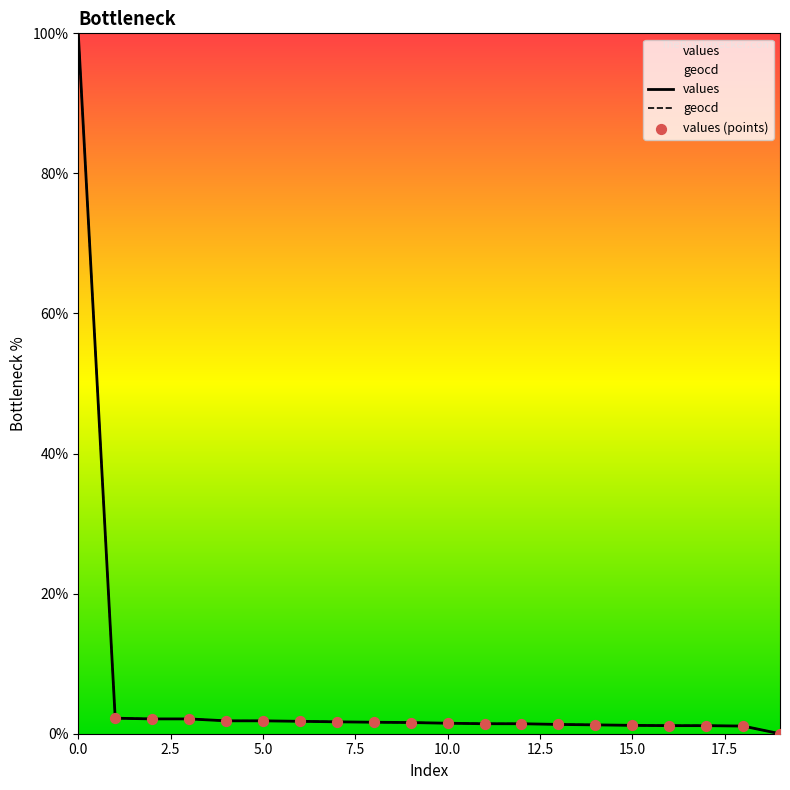

At how many categories does at least one series exceed 98?

1